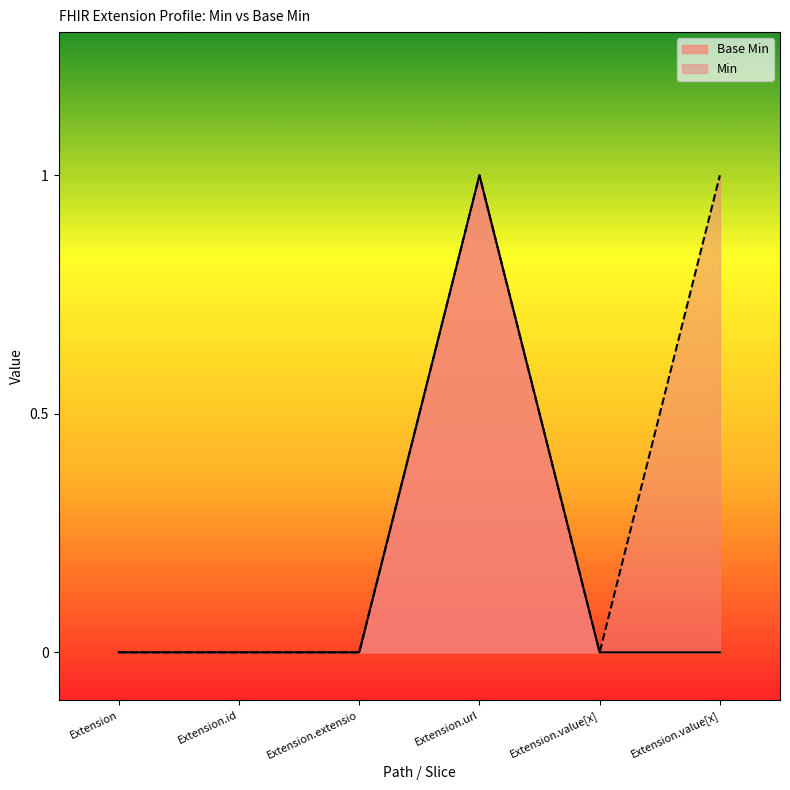

How many positive values are there?

1